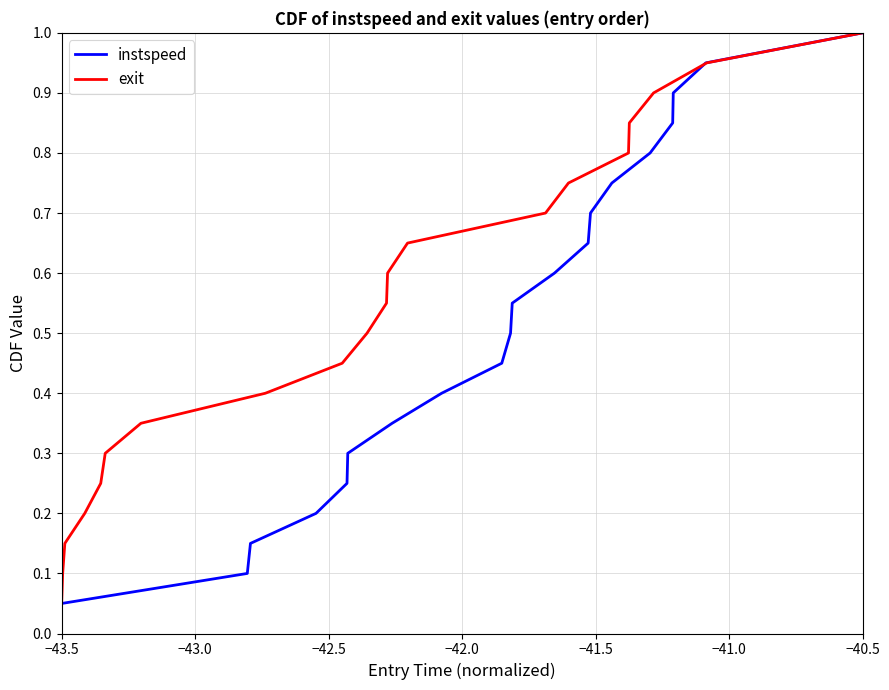

What is the minimum value shown in the chart?

0.1